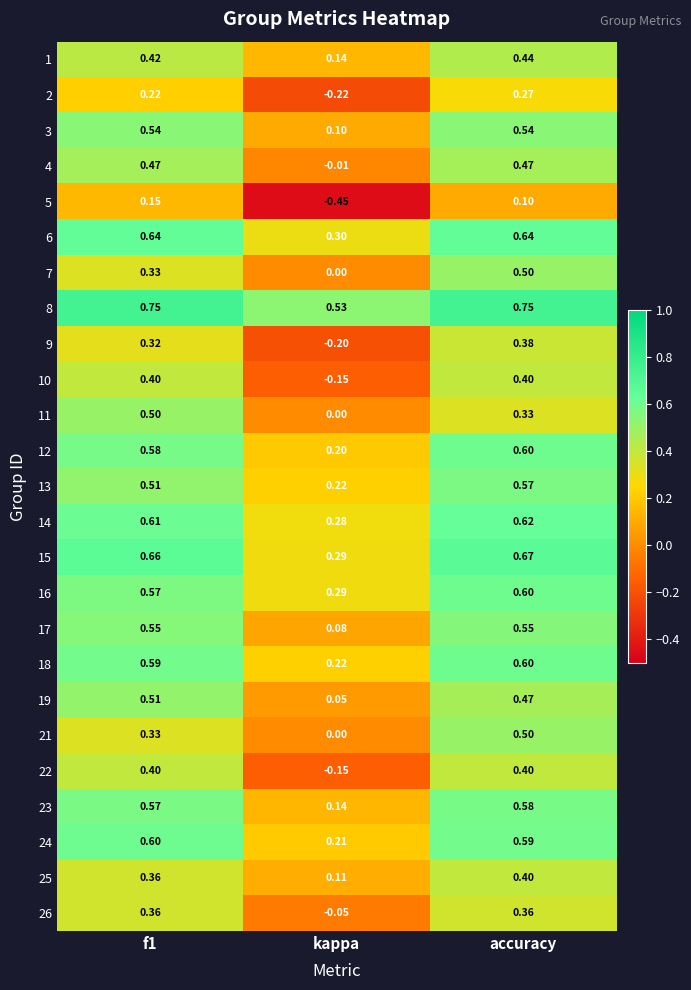

At which category is the sum across all series the highest?

accuracy